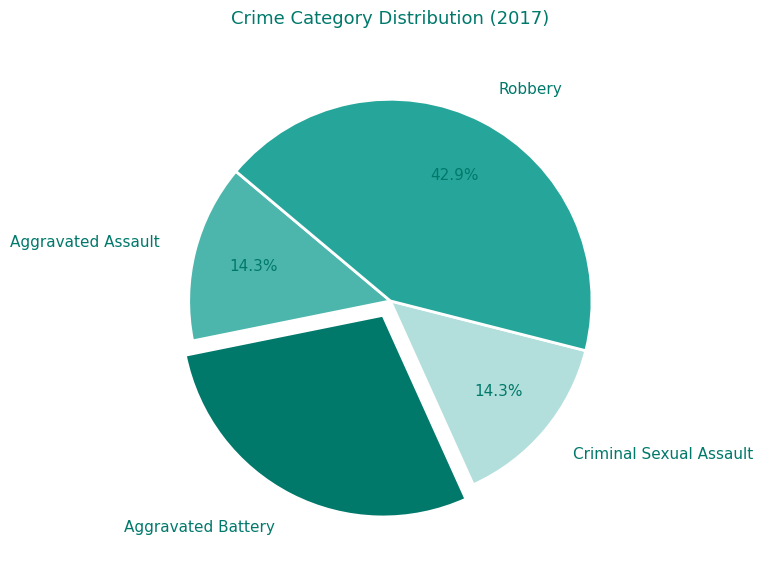

To the nearest percent, what is the difference between the Criminal Sexual Assault and Robbery slice percentages?

29%